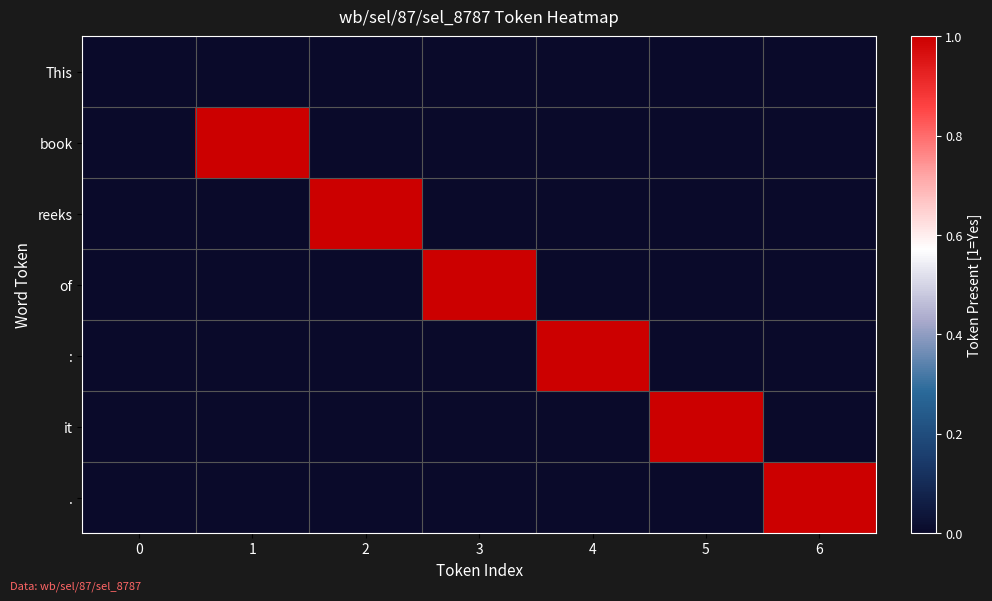

Between 2 and 4, which is larger?

2